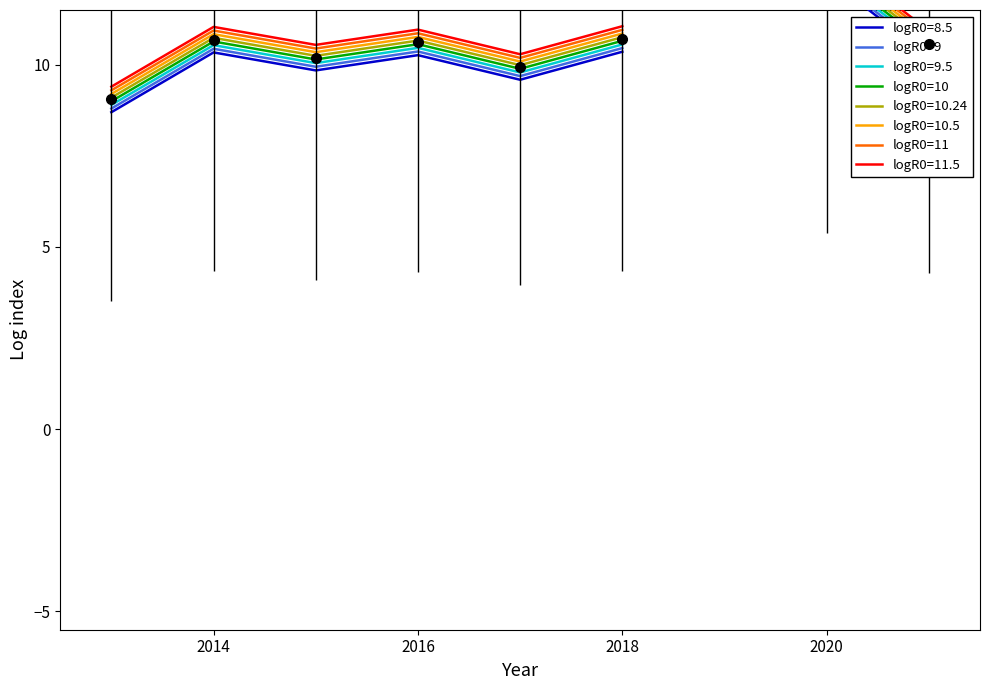

True or false: logR0=11 and logR0=9 cross at least once.

False